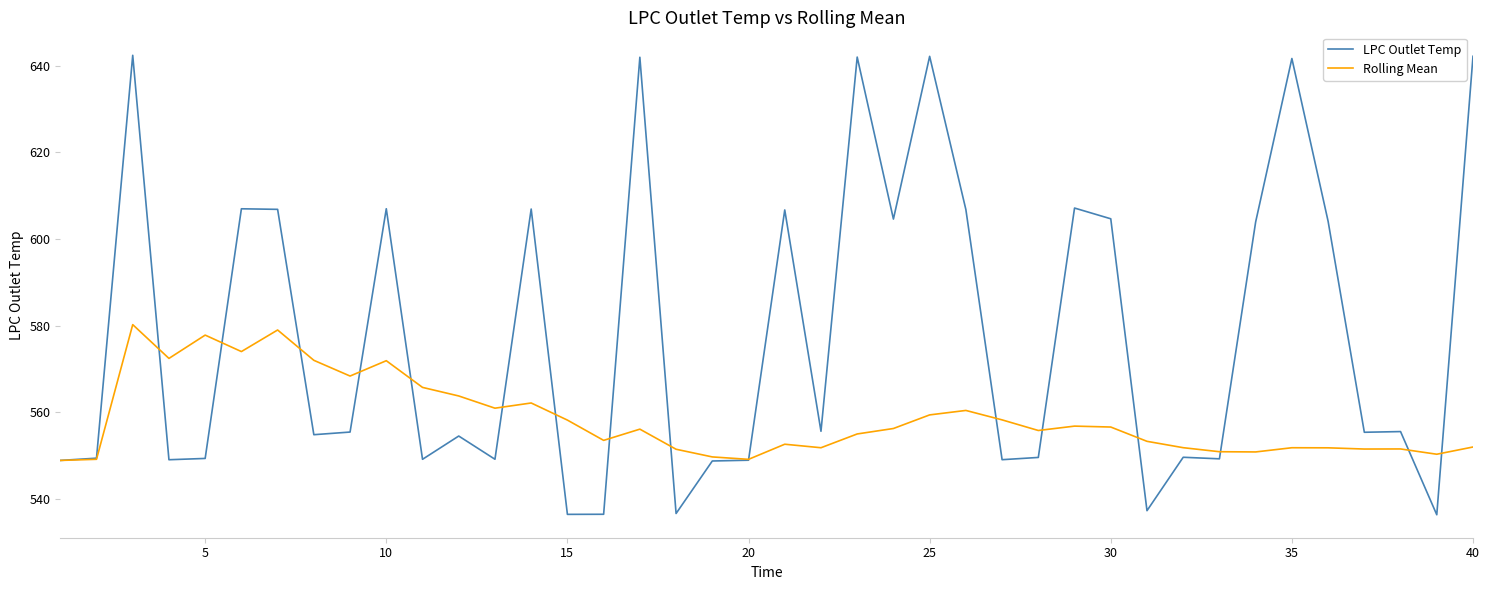

Which series has the widest spread of values?

LPC Outlet Temp